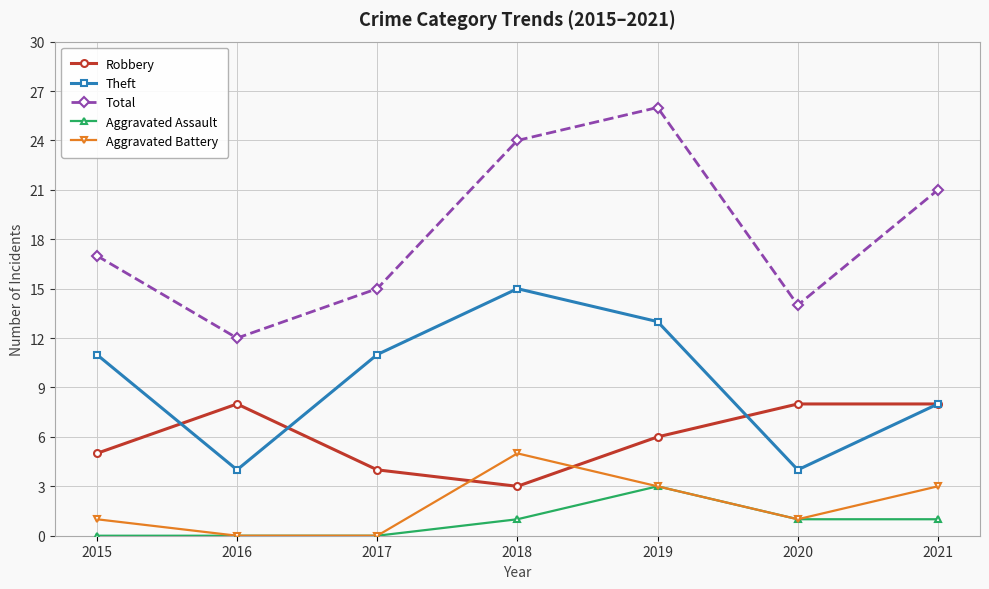

How many interior local valleys does the Total series have?

2